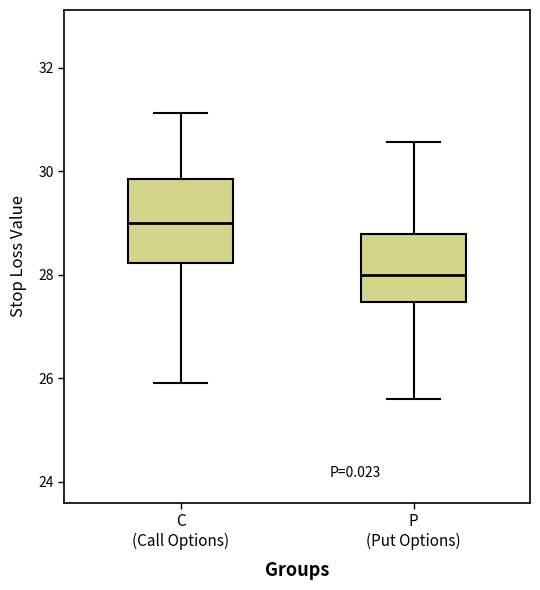

Reading left to right, transcribe this box plot: for each box, give where its median line is, the range the box spans, and where its two whiskers end, as read against the y-axis. The values are not printed on the chart, so give them approximately, as read against the axis.

C (Call Options): median 29.0, box 28.2 to 29.8, whiskers 26.0 to 31.2
P (Put Options): median 28.0, box 27.4 to 28.8, whiskers 25.6 to 30.6